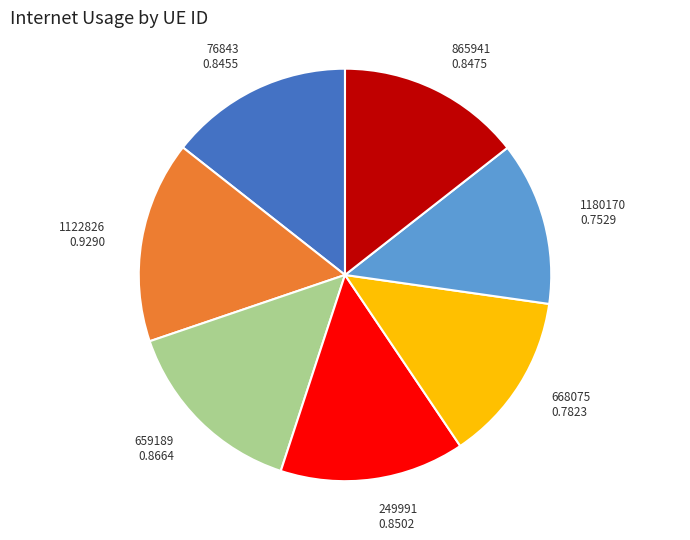

Count the number of slices in the pie.

7